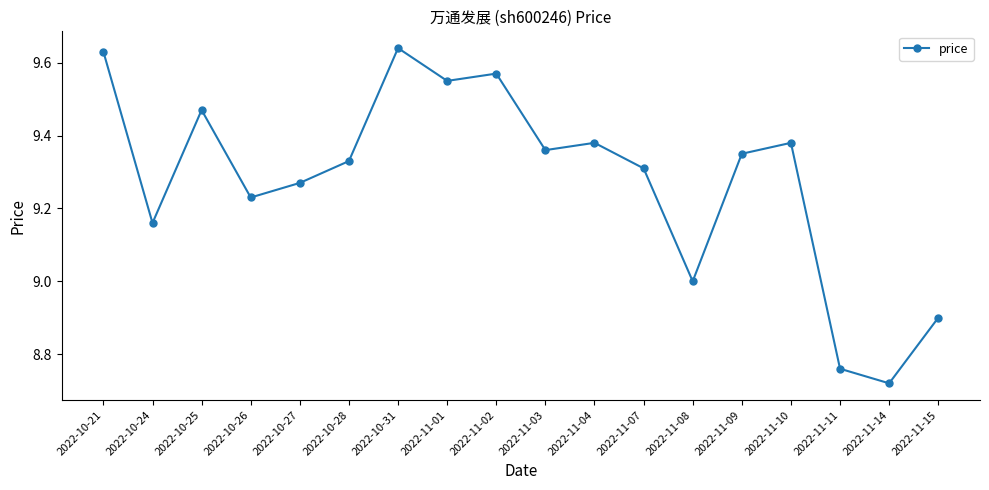

How many distinct data groups are displayed?

1